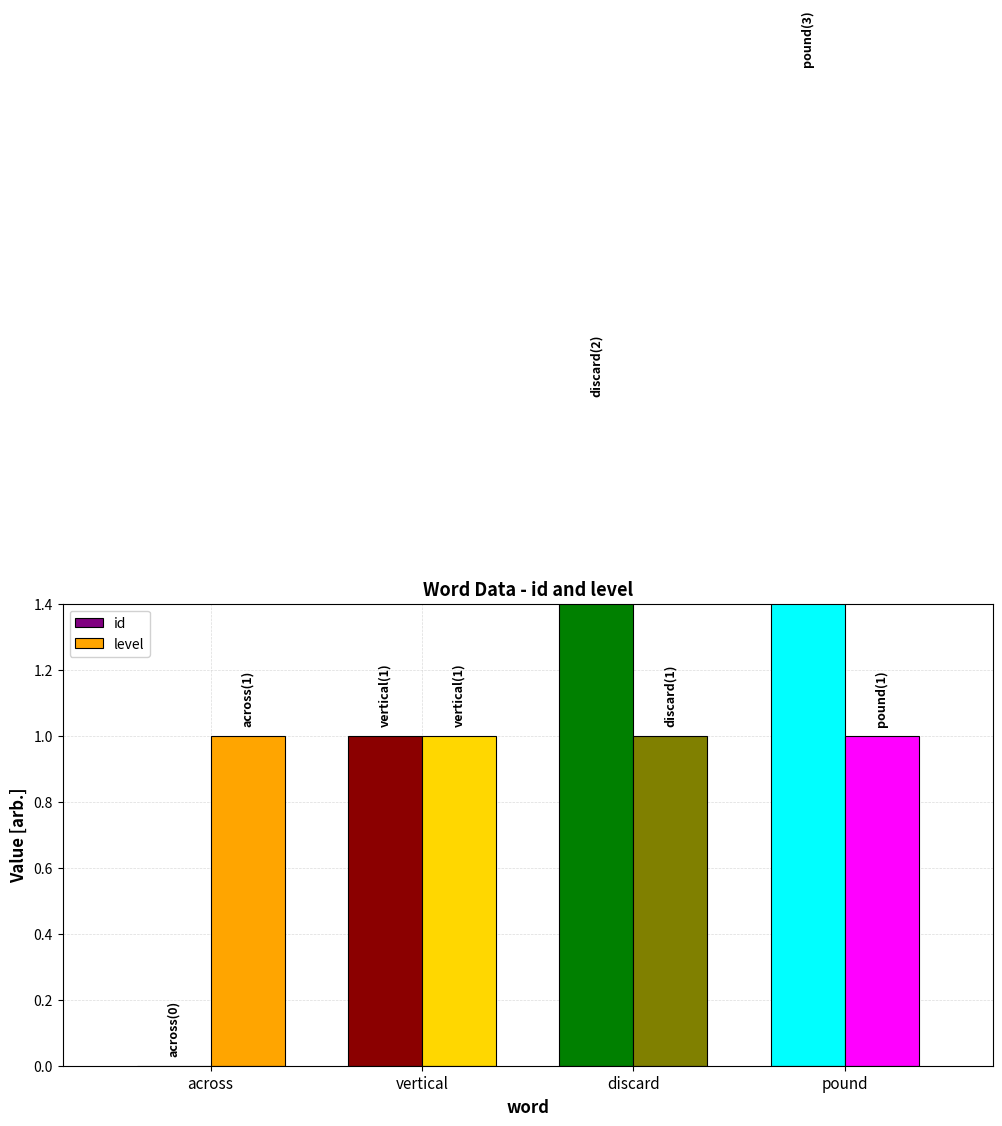

At which label does level reach its peak?

across